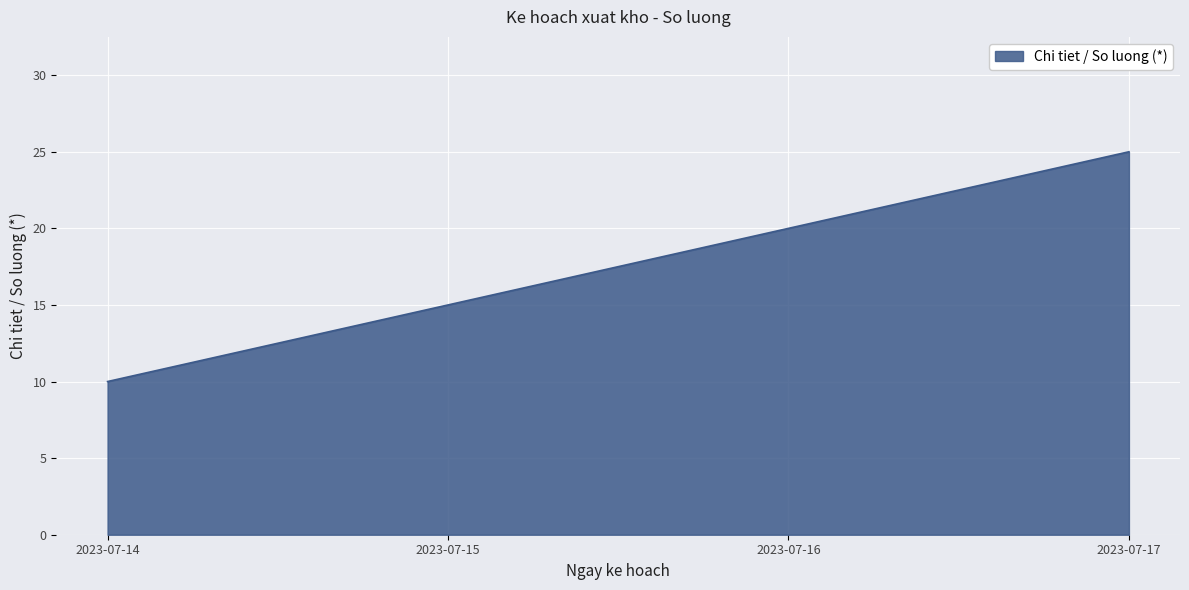

List the labels in order of value, smallest first.

2023-07-14, 2023-07-15, 2023-07-16, 2023-07-17